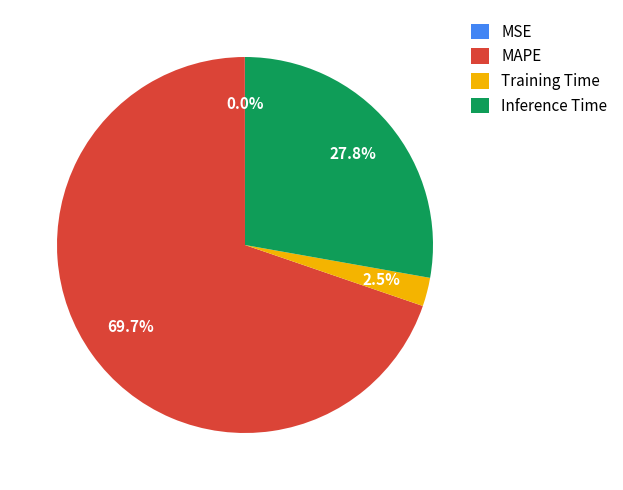

Which category has the biggest portion of the pie?

MAPE